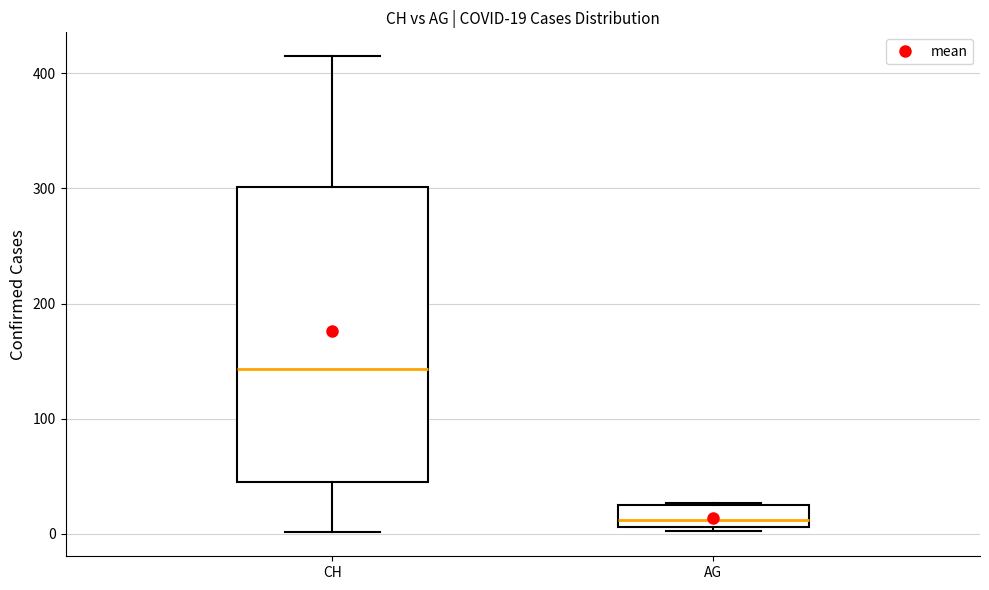

Which box's median line is the highest?

CH